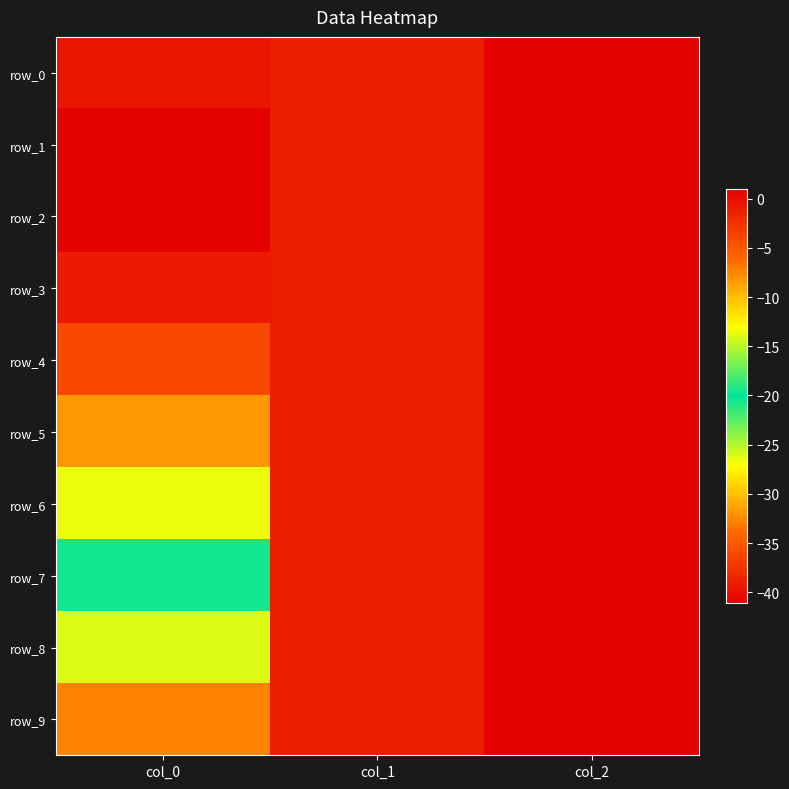

Reading right to left, transcribe all the data shown in this chart.

row_0: col_2=1.0	col_1=-1.0	col_0=-39.6
row_1: col_2=1.0	col_1=-1.0	col_0=-41.1
row_2: col_2=1.0	col_1=-1.0	col_0=-41.0
row_3: col_2=1.0	col_1=-1.0	col_0=-39.2
row_4: col_2=1.0	col_1=-1.0	col_0=-36.1
row_5: col_2=1.0	col_1=-1.0	col_0=-31.8
row_6: col_2=1.0	col_1=-1.0	col_0=-26.5
row_7: col_2=1.0	col_1=-1.0	col_0=-20.5
row_8: col_2=1.0	col_1=-1.0	col_0=-14.0
row_9: col_2=1.0	col_1=-1.0	col_0=-7.3